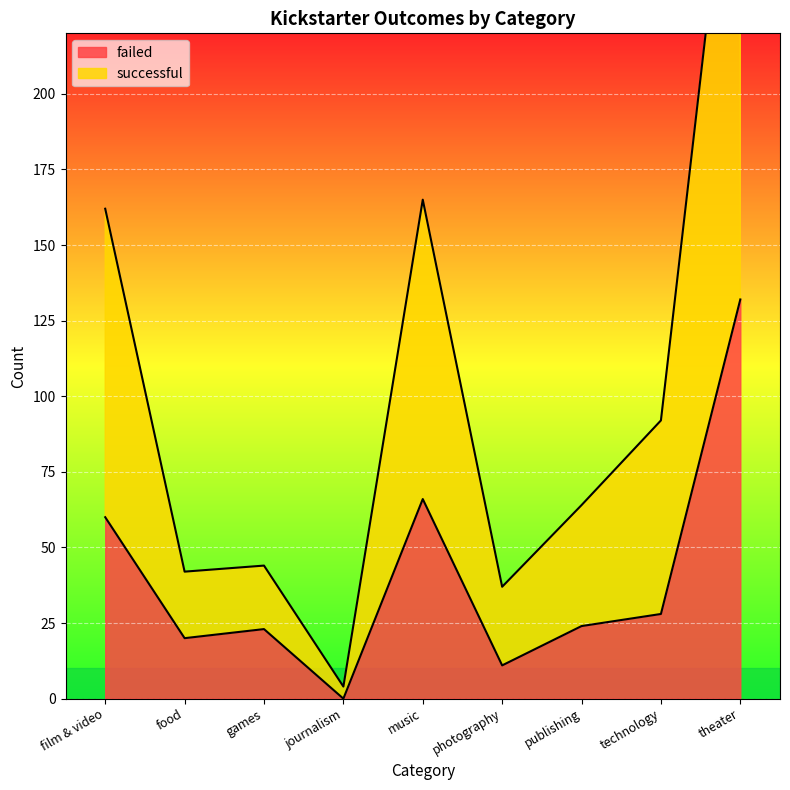

The value of successful at games is 18. True or false?

False